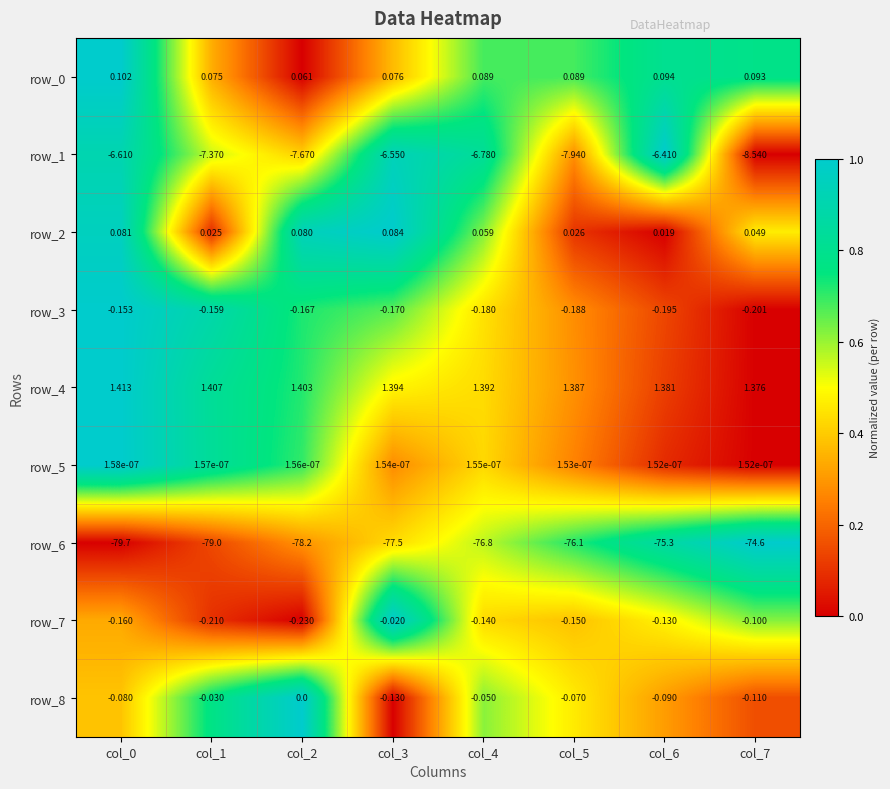

The row_5 series shows 0.0 at col_7. True or false?

True